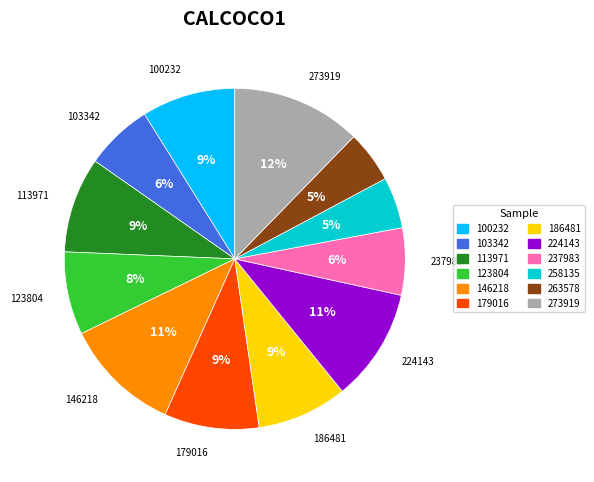

To the nearest percent, what percentage of the pie is 186481?

9%